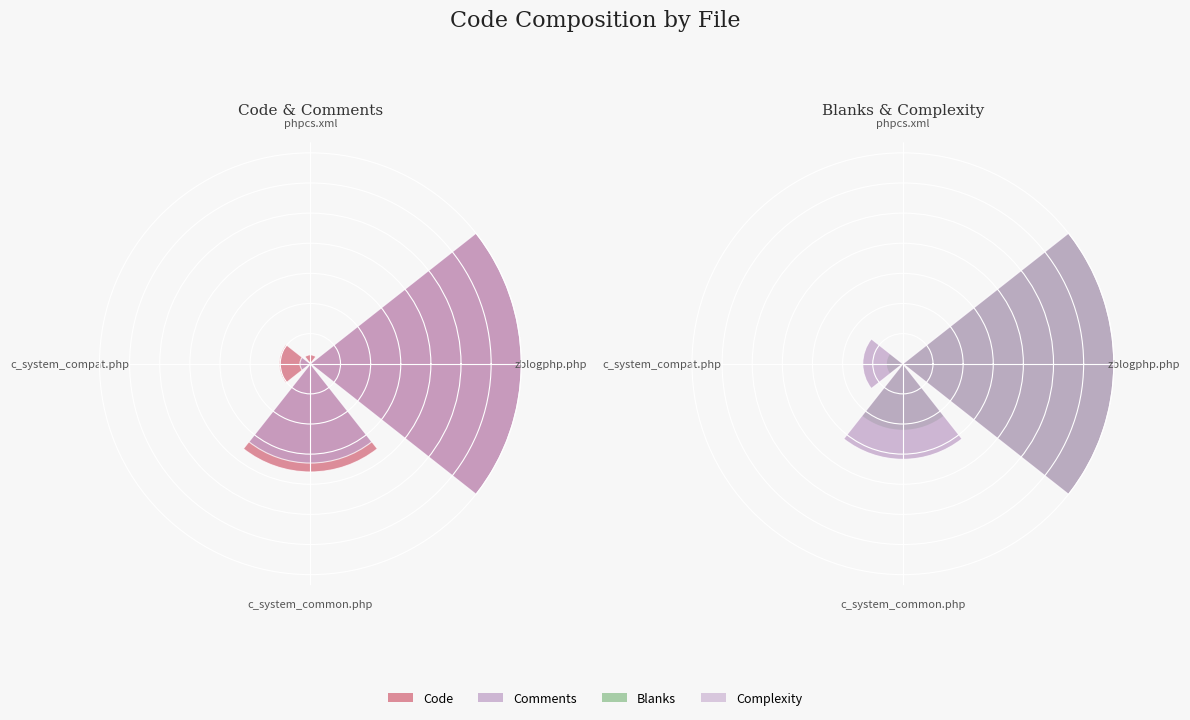

What are all the series names shown in the legend?

Code, Comments, Blanks, Complexity